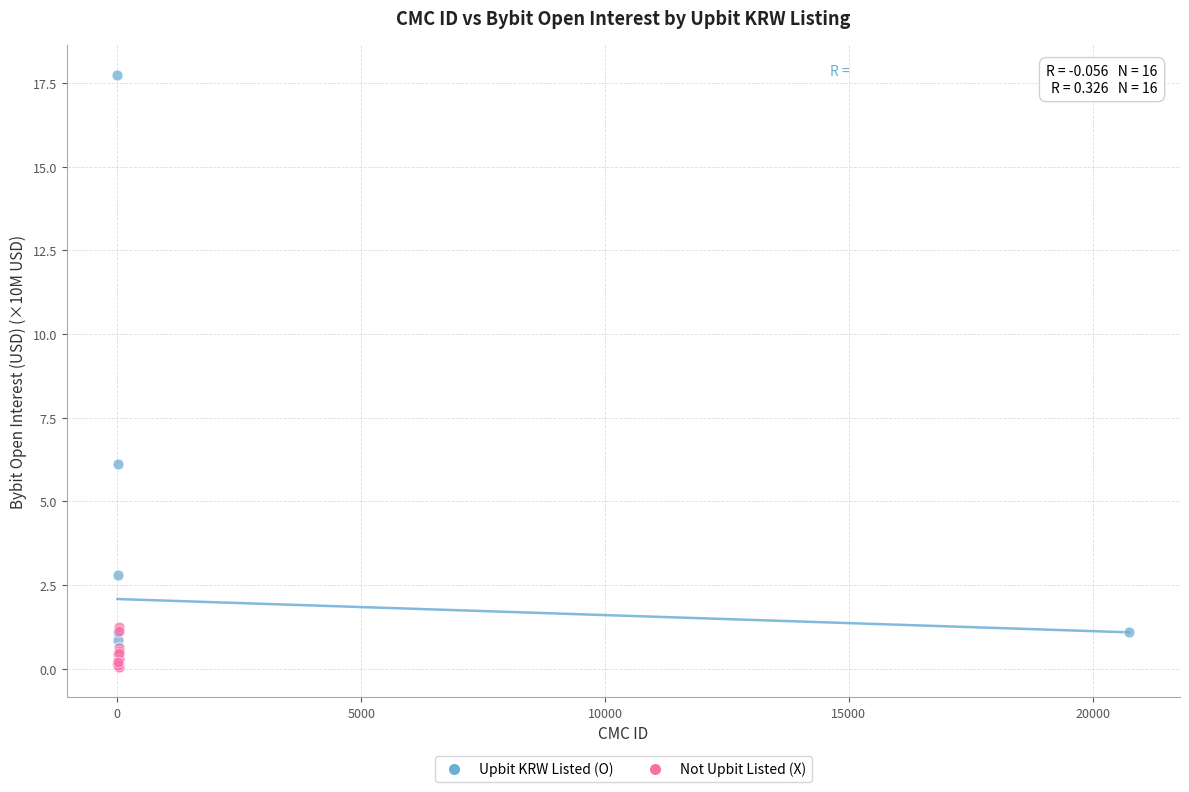

Which series has the widest spread of Y values?

Upbit KRW Listed (O)